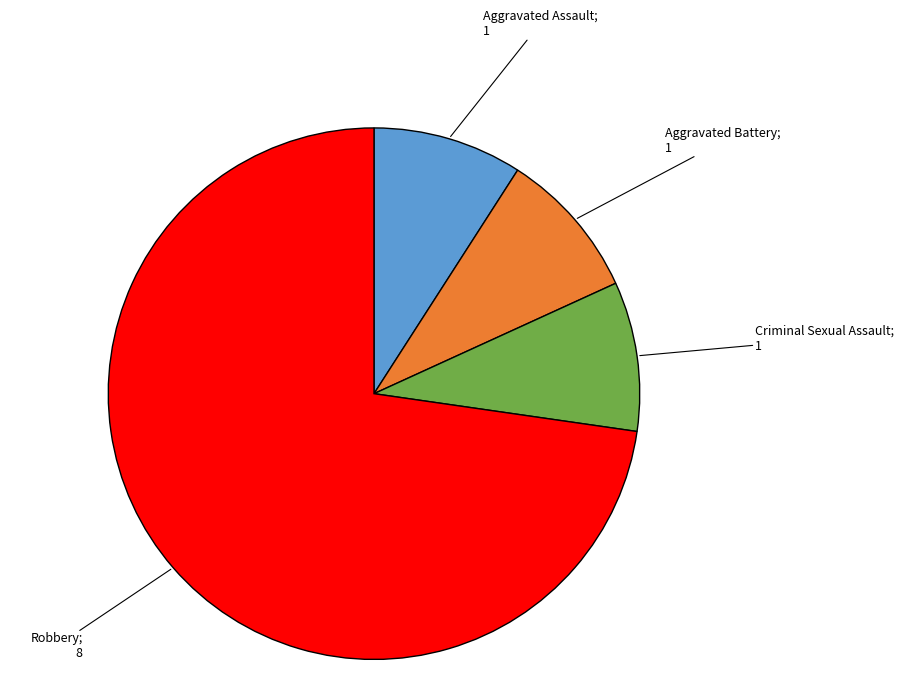

Between Aggravated Assault and Robbery, which is larger?

Robbery